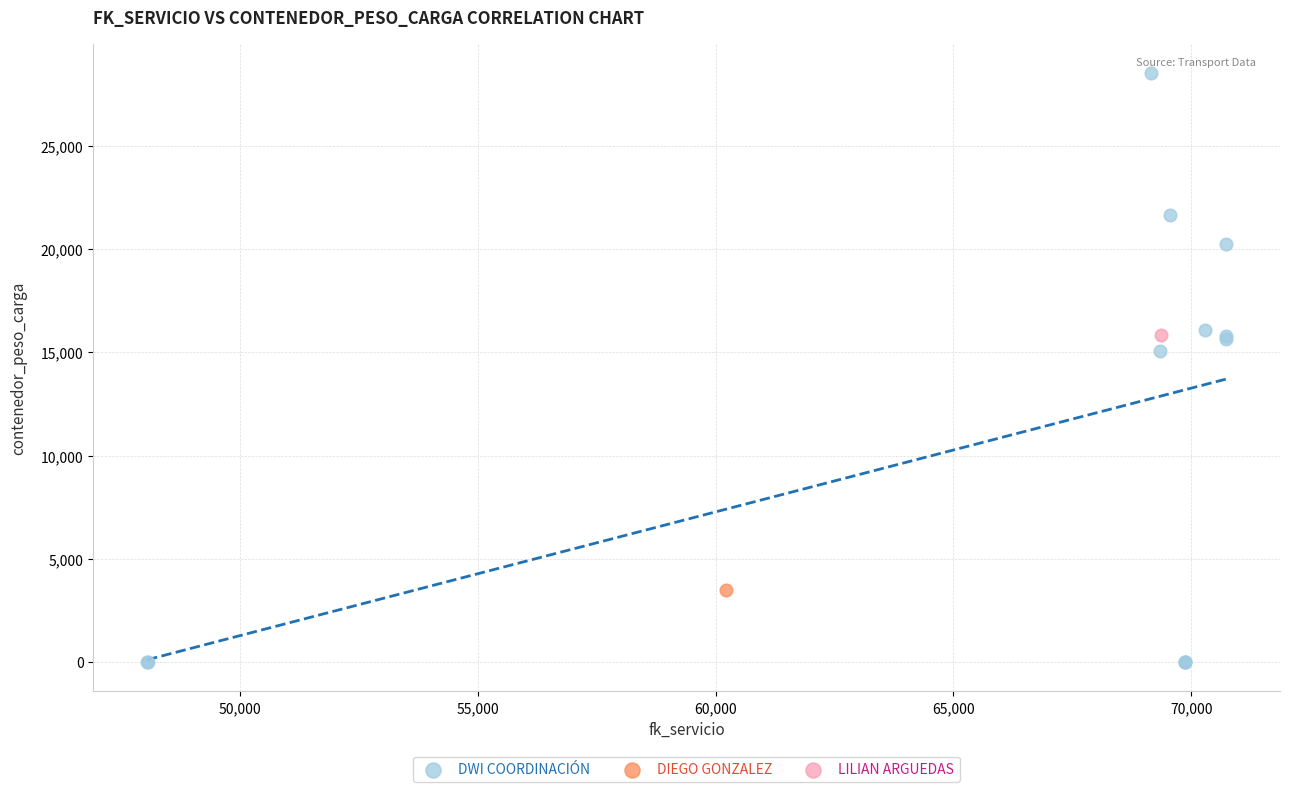

What are all the series names shown in the legend?

DWI COORDINACIÓN, DIEGO GONZALEZ, LILIAN ARGUEDAS